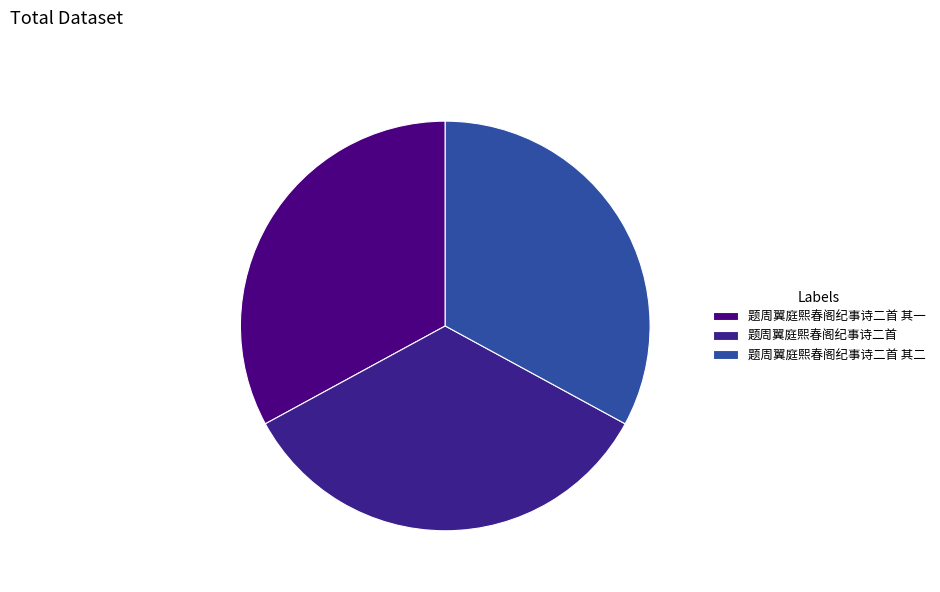

What percentage is the 题周翼庭熙春阁纪事诗二首 其一 slice, to the nearest percent?

33%